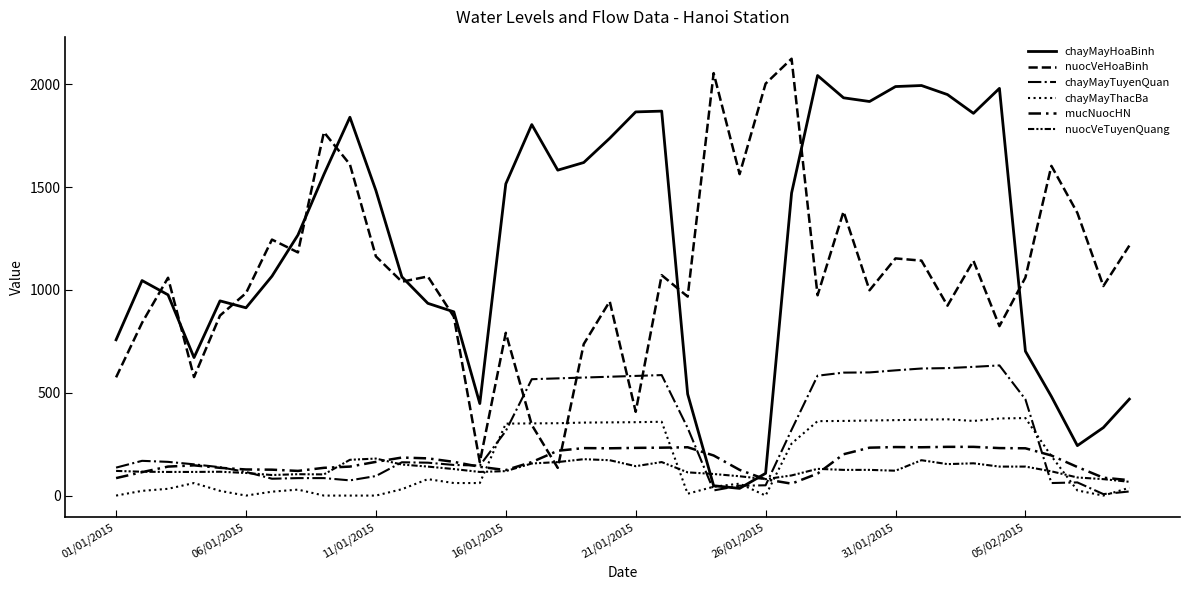

What is the difference between the maximum and minimum values in the nuocVeHoaBinh series?

1989.7